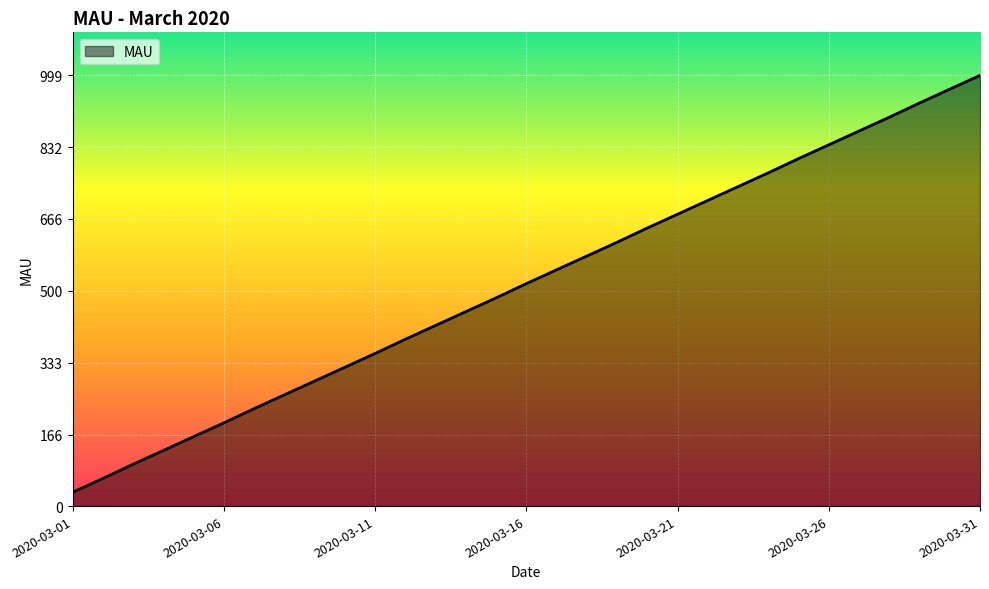

What is the maximum value shown in the chart?

999